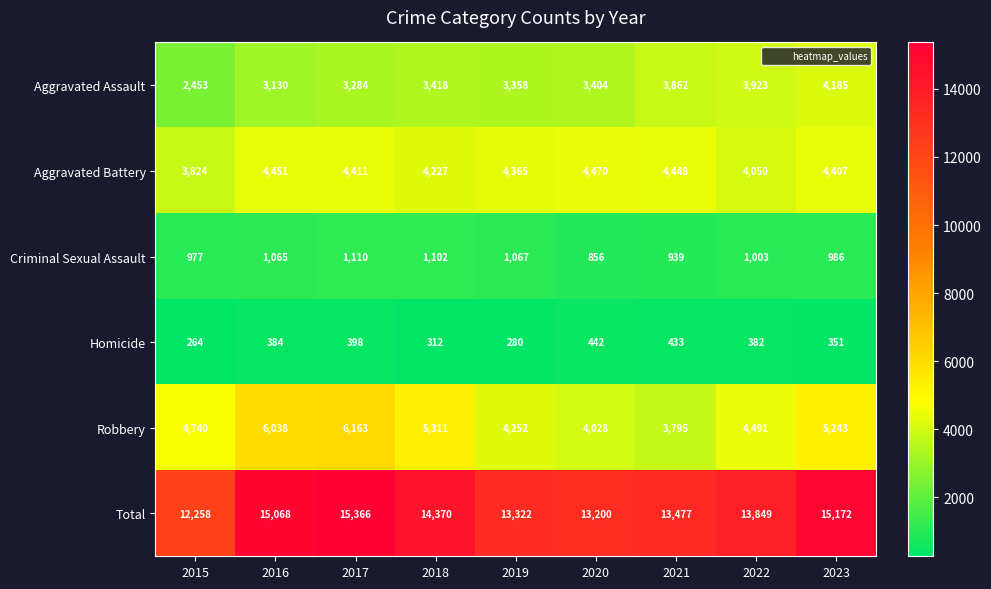

How many series are shown in this chart?

6